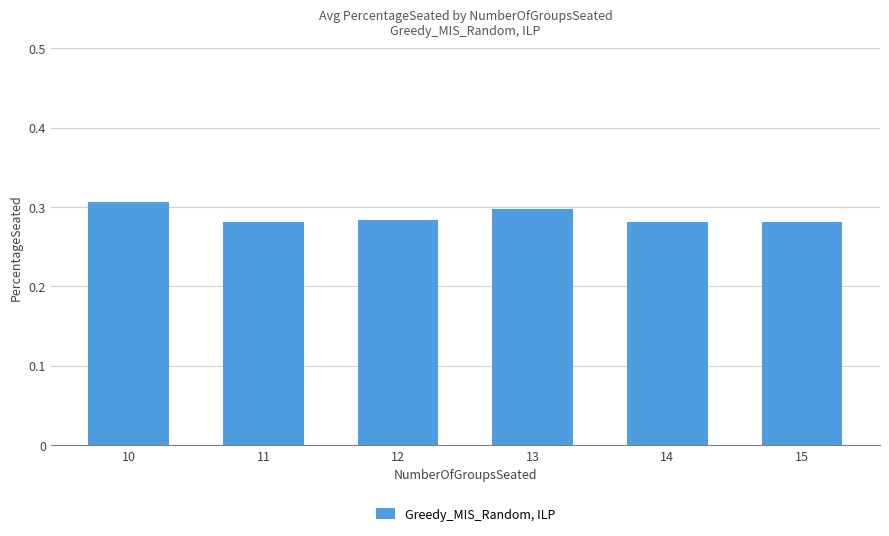

How many values are between 0 and 1?

6